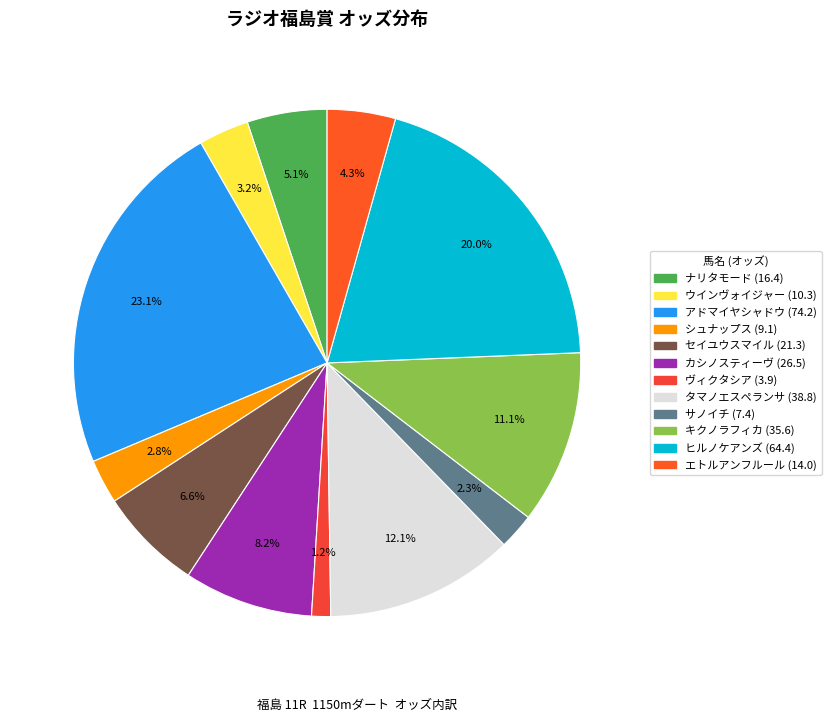

Is シュナップス the majority of the pie?

No